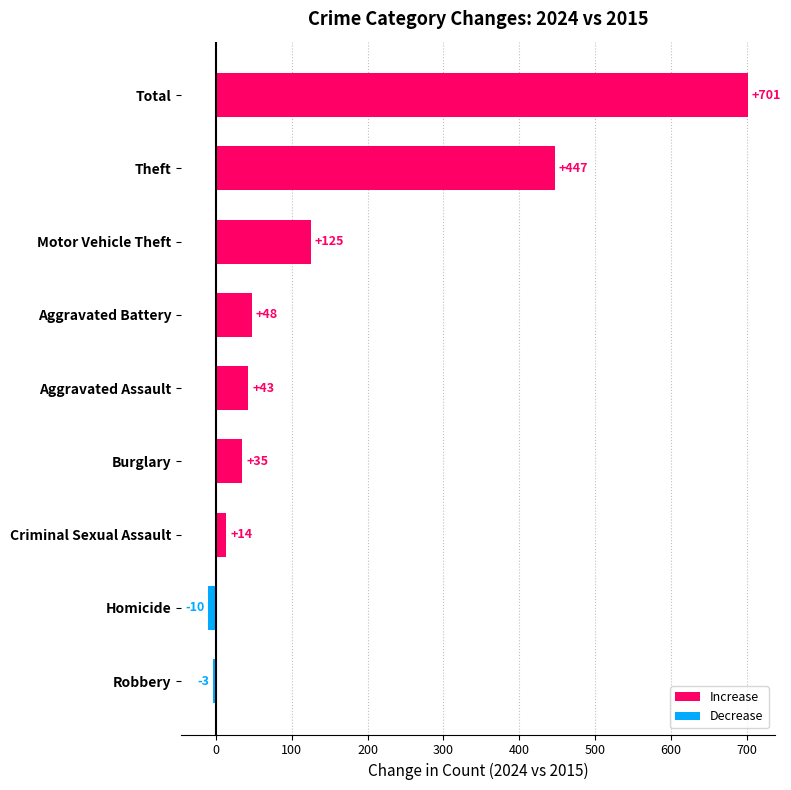

Reading bottom to top, transcribe all the data shown in this chart.

Robbery=-3	Homicide=-10	Criminal Sexual Assault=14	Burglary=35	Aggravated Assault=43	Aggravated Battery=48	Motor Vehicle Theft=125	Theft=447	Total=701